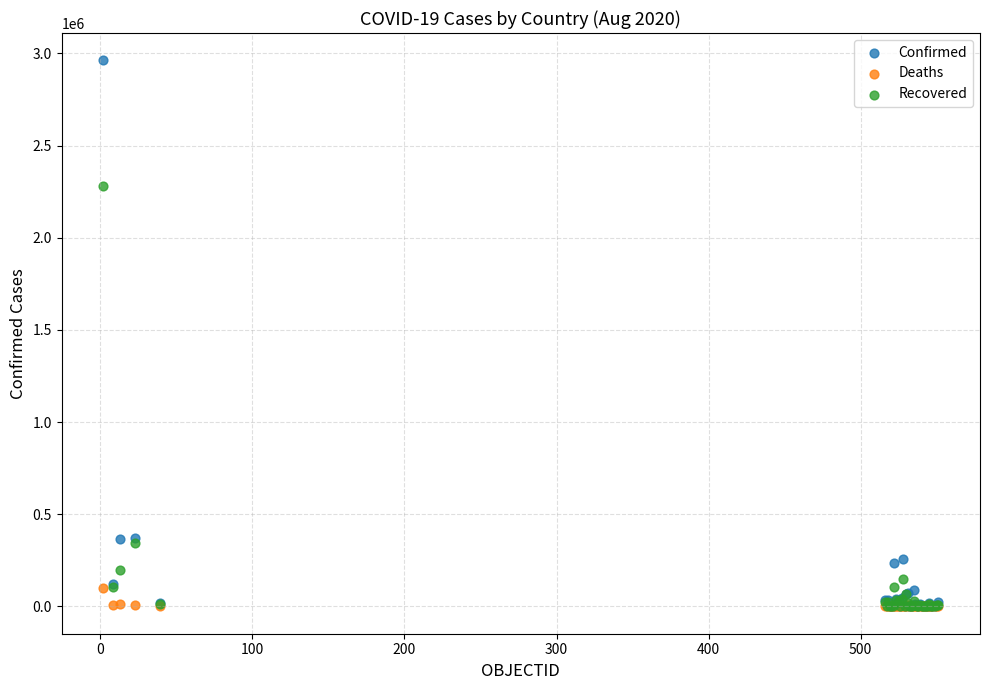

Across all series, what Y value is closest to 1481221?

2281074